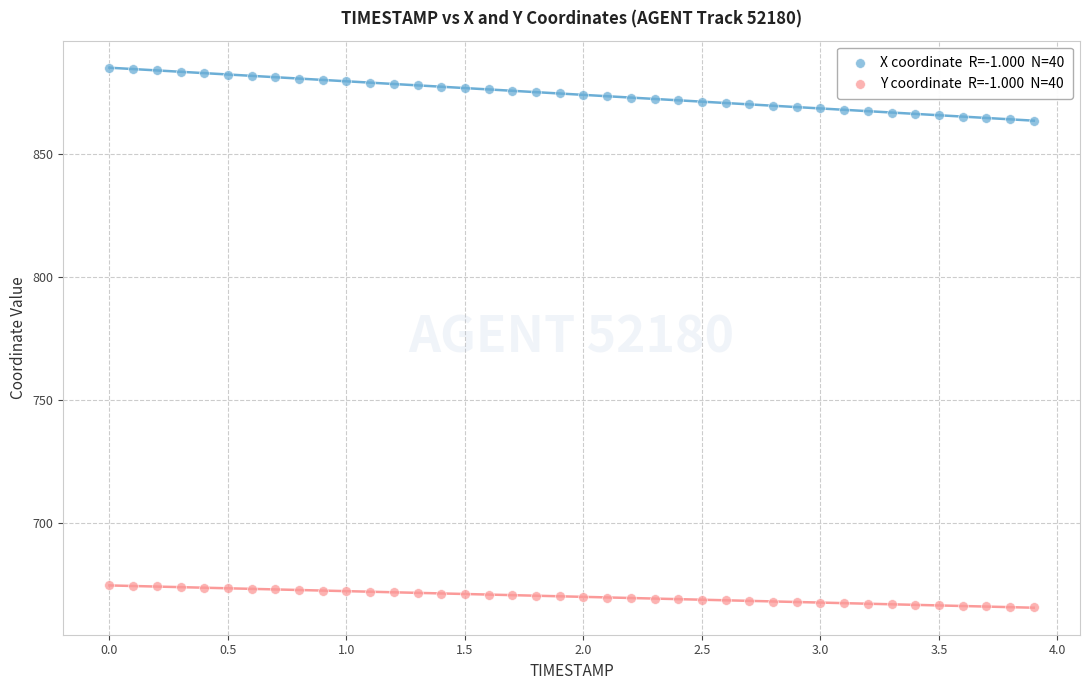

Across all data points, what is the range of Y values (max minus min)?

219.8